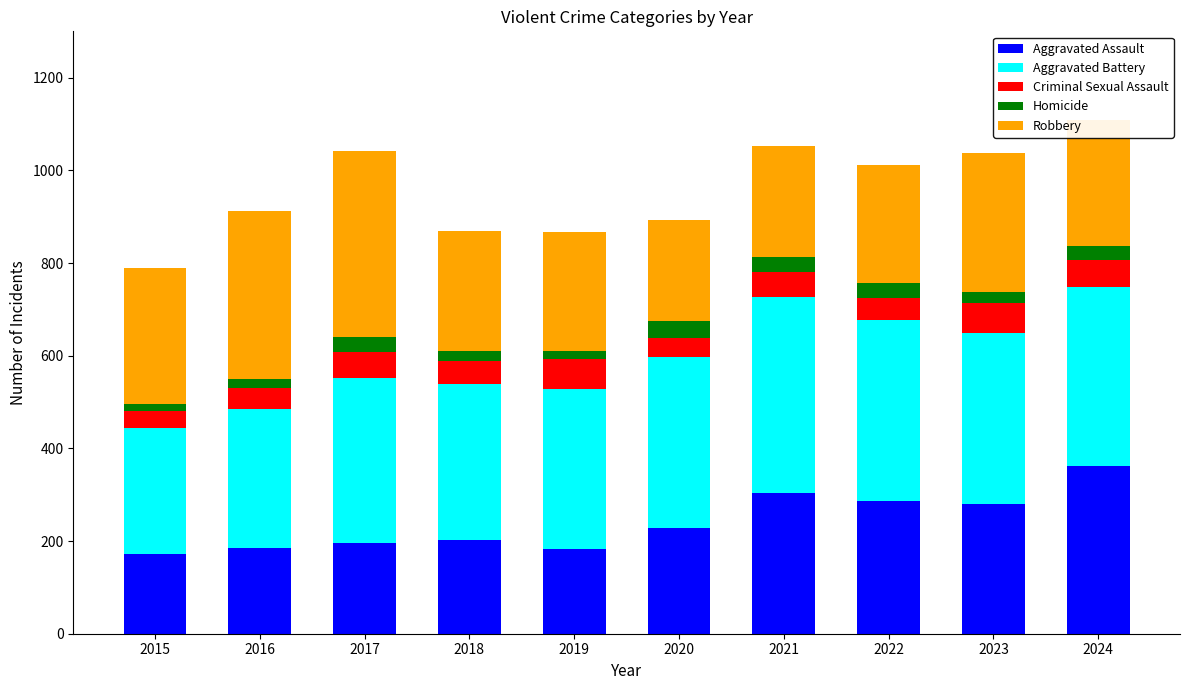

How many series are shown in this chart?

5